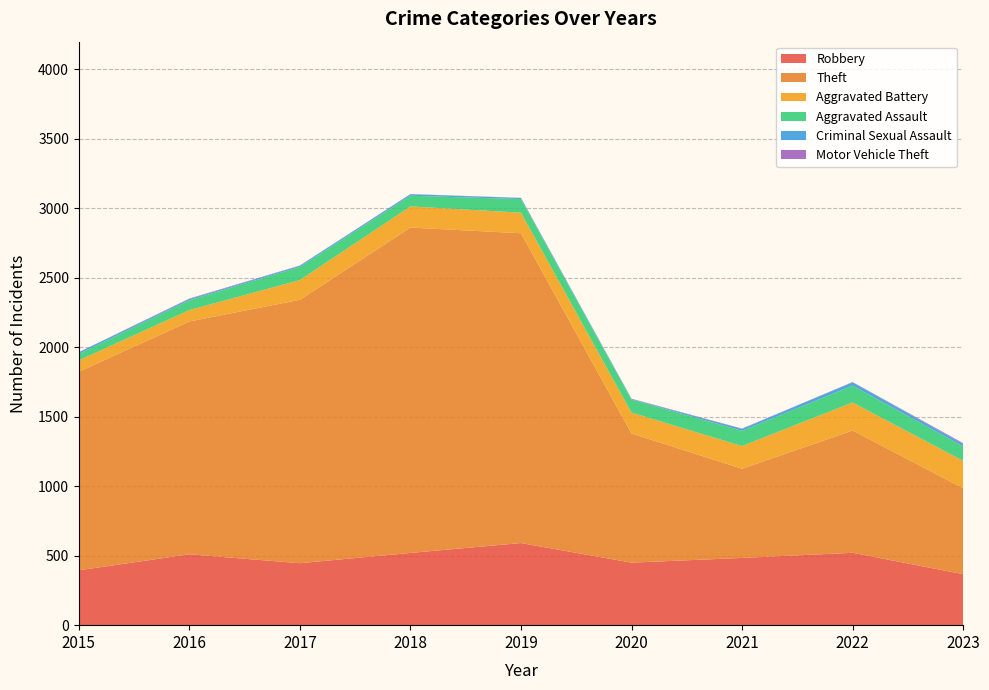

Reading left to right, transcribe all the data shown in this chart.

Robbery: 2015=395	2016=510	2017=446	2018=520	2019=591	2020=450	2021=484	2022=521	2023=367
Theft: 2015=1429	2016=1676	2017=1896	2018=2342	2019=2230	2020=930	2021=642	2022=880	2023=619
Aggravated Battery: 2015=82	2016=82	2017=142	2018=152	2019=148	2020=150	2021=163	2022=202	2023=197
Aggravated Assault: 2015=46	2016=71	2017=95	2018=77	2019=98	2020=94	2021=110	2022=121	2023=104
Criminal Sexual Assault: 2015=12	2016=8	2017=8	2018=11	2019=8	2020=3	2021=14	2022=24	2023=17
Motor Vehicle Theft: 2015=1	2016=4	2017=2	2018=1	2019=1	2020=3	2021=2	2022=2	2023=6